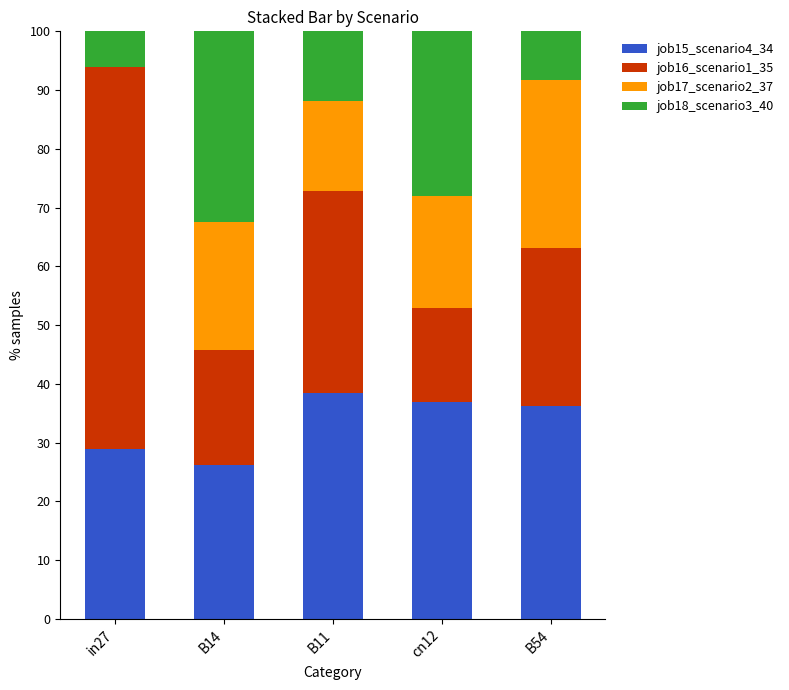

Does the chart contain stacked bars?

Yes